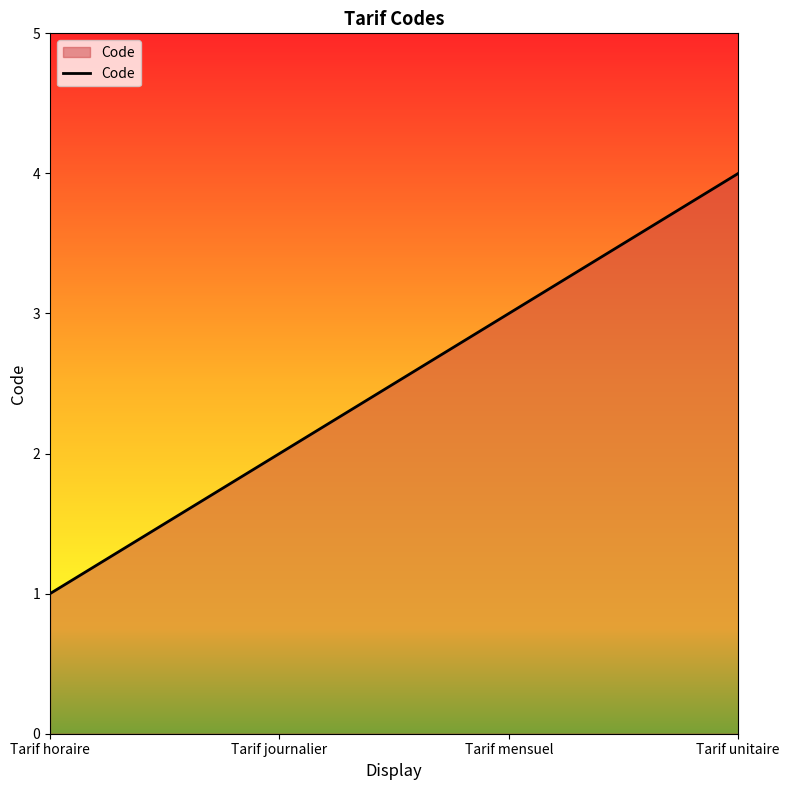

Reading left to right, list all the values displayed in this chart.

1	2	3	4